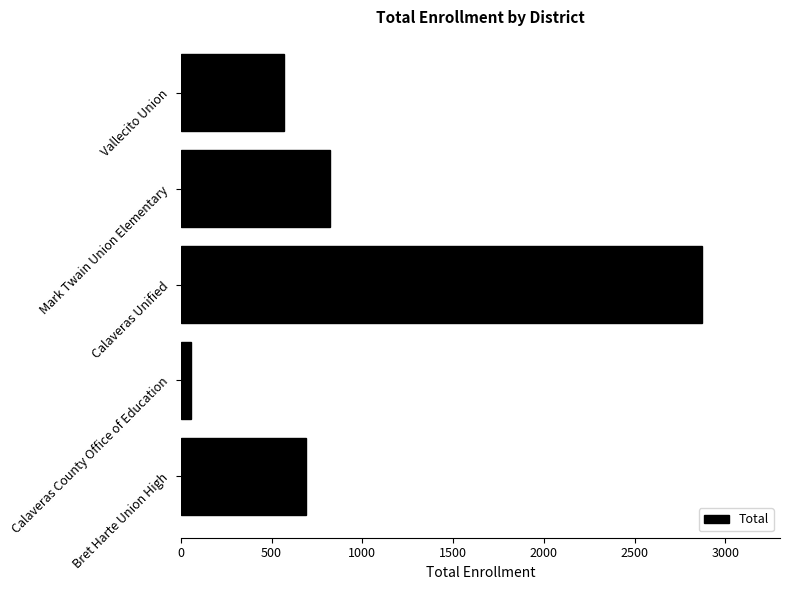

What is the sum of all values?

5003